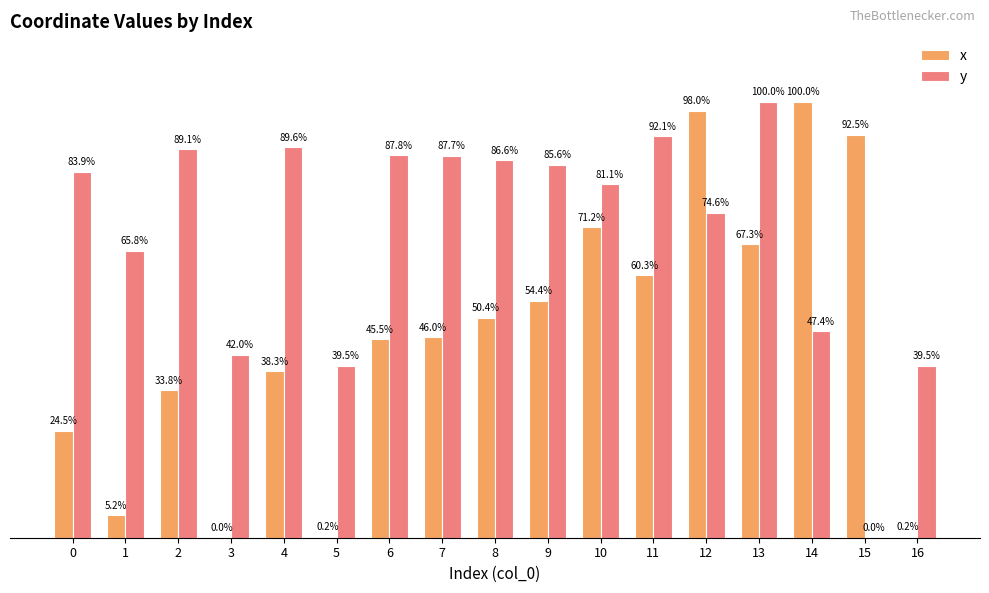

Which series has the largest total across all categories?

y